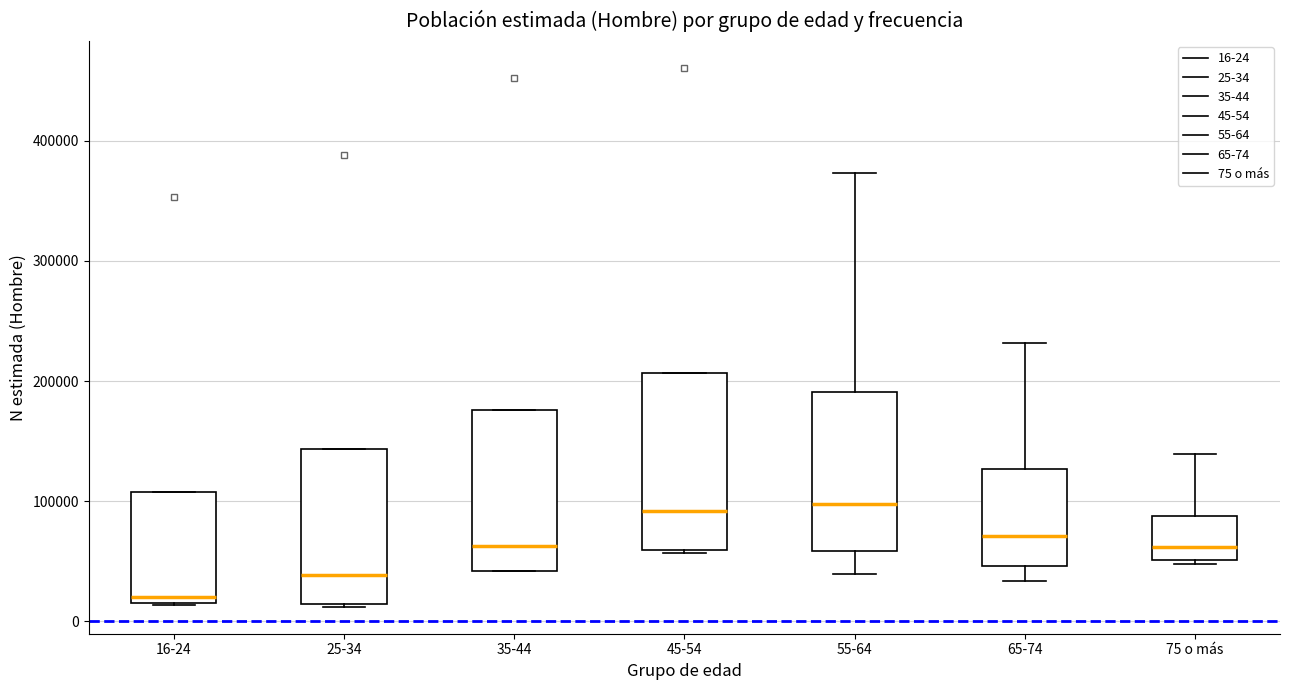

Reading left to right, transcribe this box plot: for each box, give where its median line is, the range the box spans, and where its two whiskers end, as read against the y-axis. The values are not printed on the chart, so give them approximately, as read against the axis.

16-24: median 20000 (just above the box's lower edge), box 20000 to 110000, whiskers 10000 to 110000
25-34: median 40000, box 10000 to 140000, whiskers 10000 to 140000
35-44: median 60000, box 40000 to 180000, whiskers 40000 to 180000
45-54: median 90000, box 60000 to 210000, whiskers 60000 to 210000
55-64: median 100000, box 60000 to 190000, whiskers 40000 to 370000
65-74: median 70000, box 50000 to 130000, whiskers 30000 to 230000
75 o más: median 60000, box 50000 to 90000, whiskers 50000 (just below the box's lower edge) to 140000